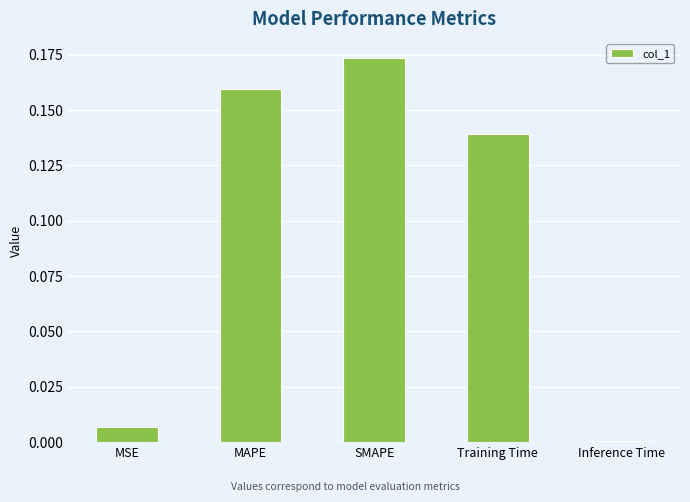

What is the change in value from MSE to SMAPE?

+0.2